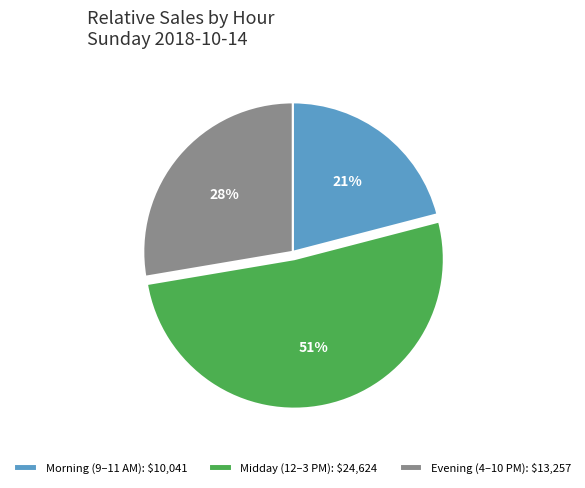

To the nearest percent, what percentage of the pie is Morning (9–11 AM)?

21%